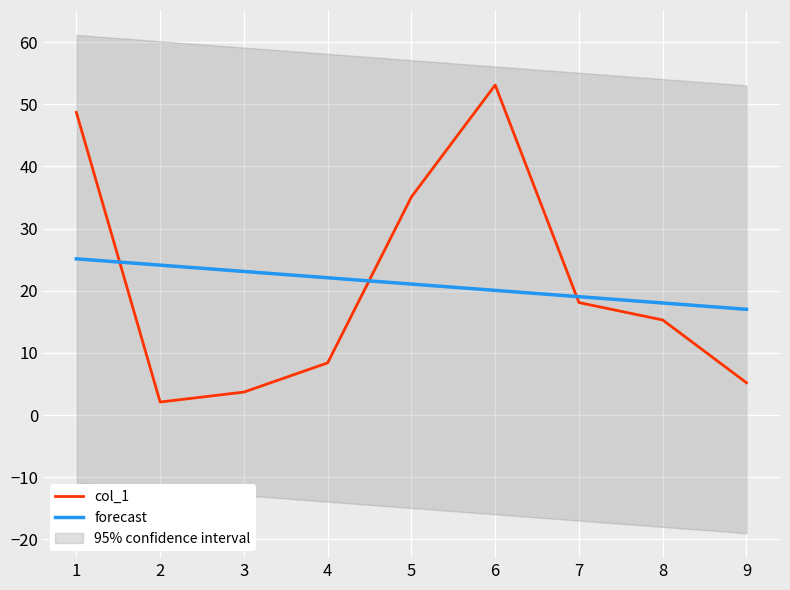

List the series in order of their peak value, highest first.

col_1, forecast